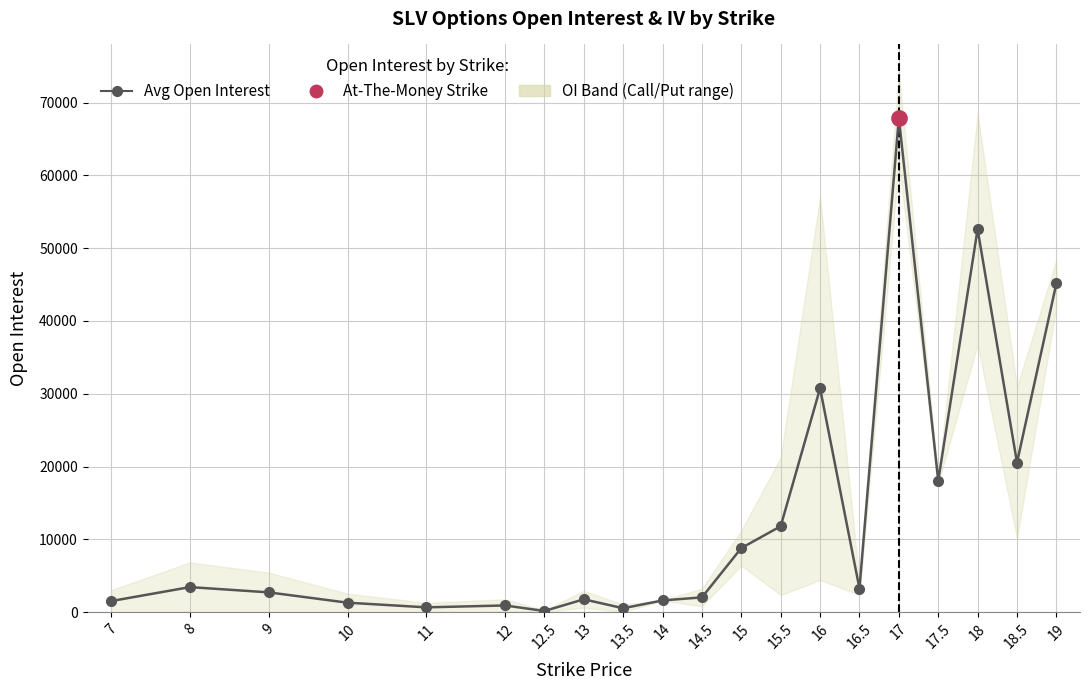

Read the value at 14.5.

2021.5